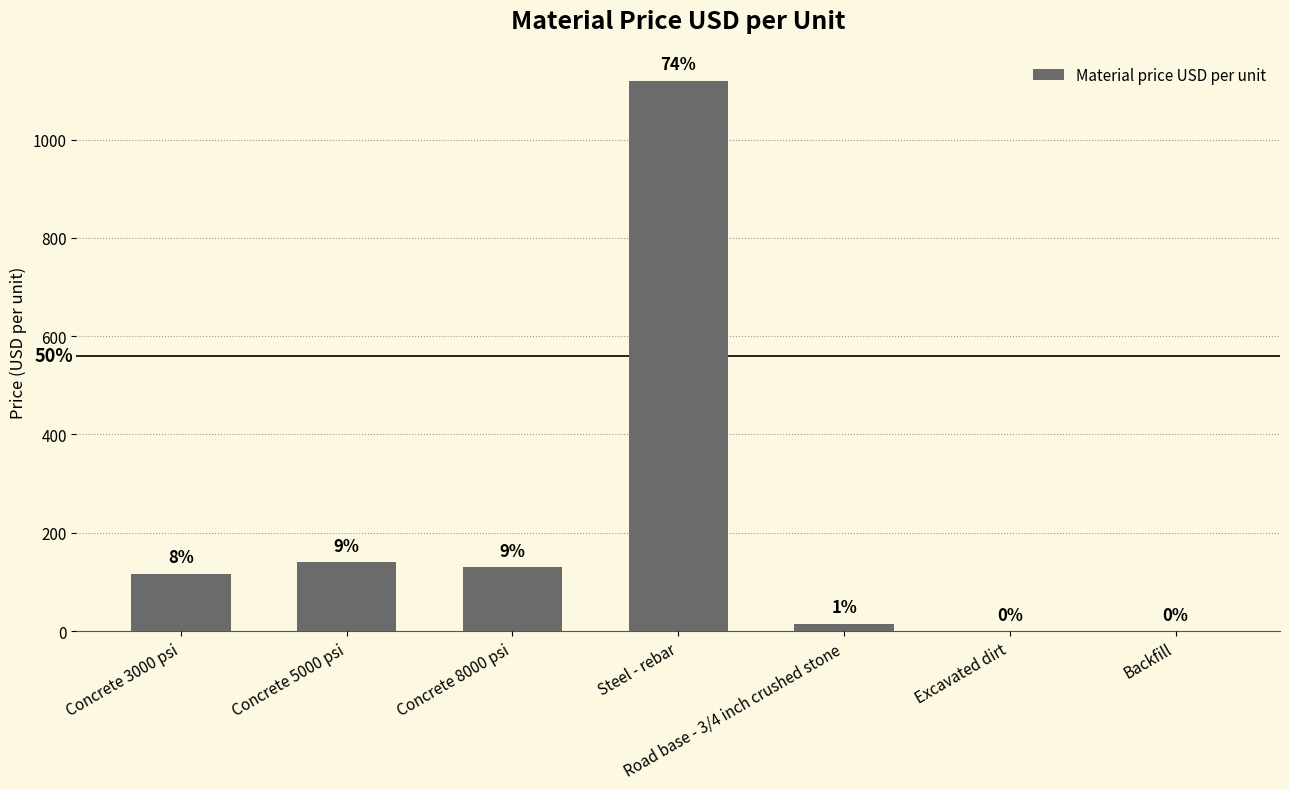

What is the greatest value displayed?

1120